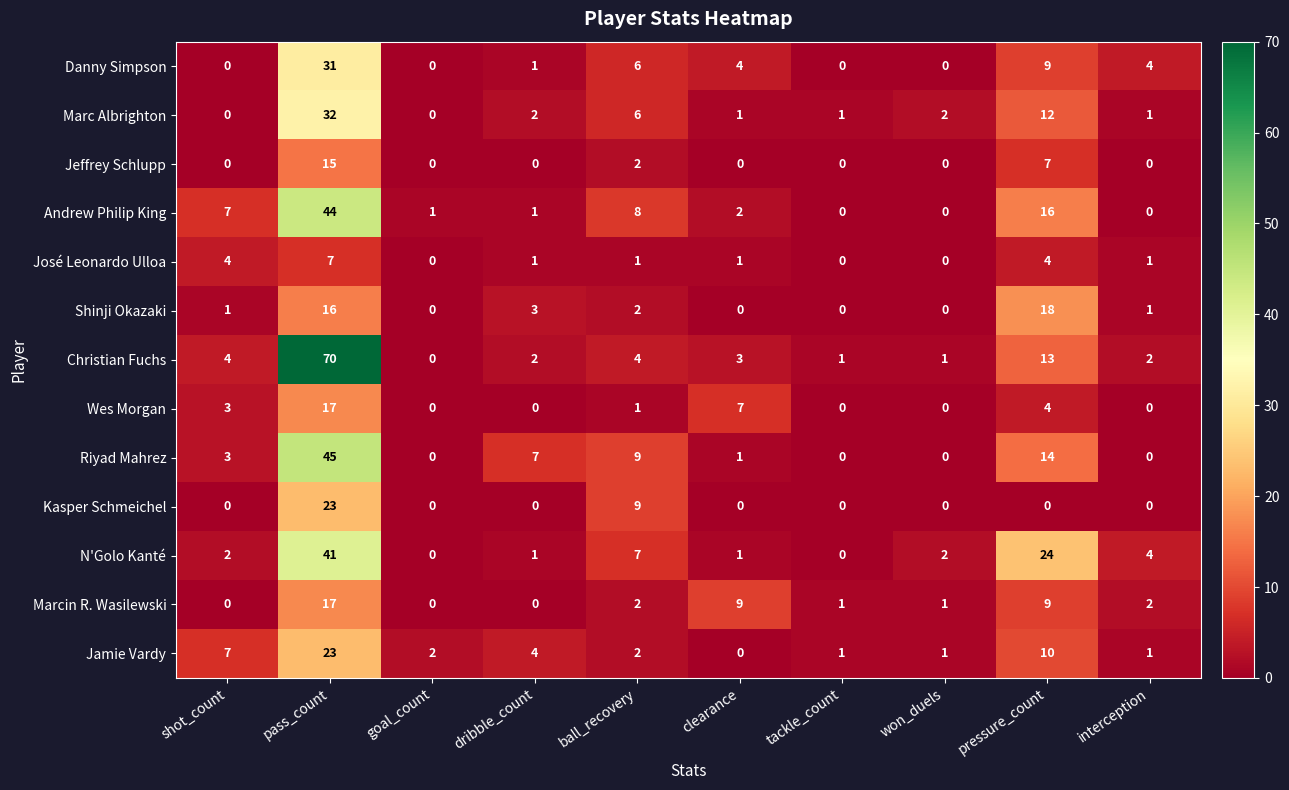

What is the sum of the Kasper Schmeichel values at pass_count and clearance?

23